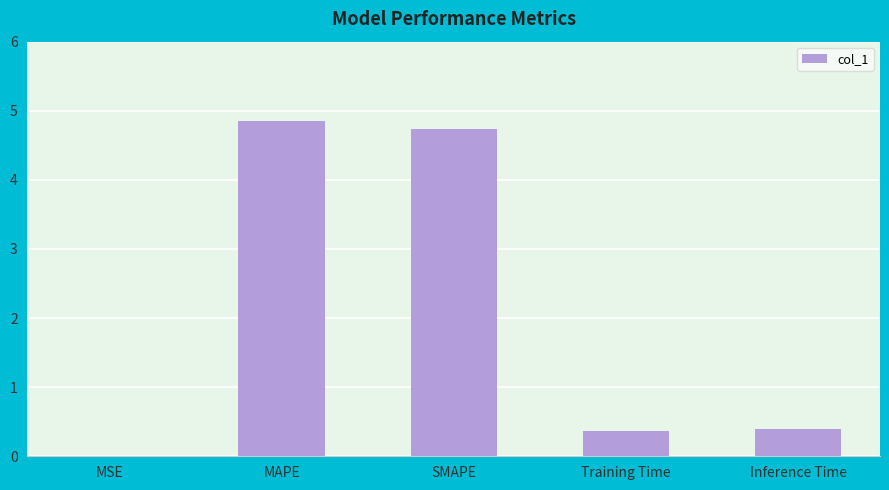

What is the greatest value displayed?

4.8